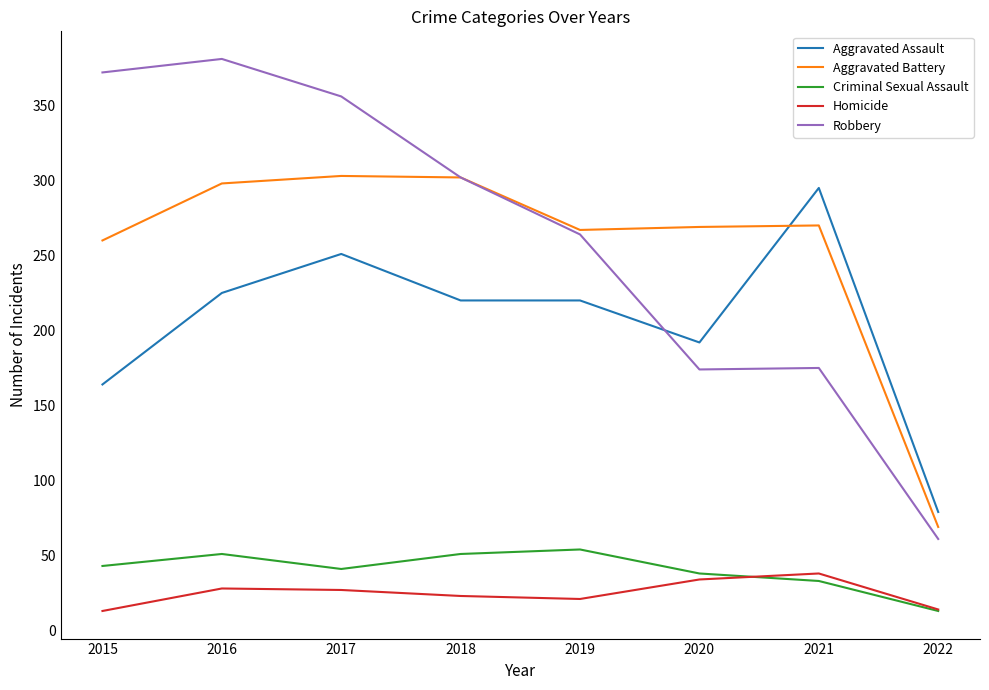

What is the smallest value displayed?

13